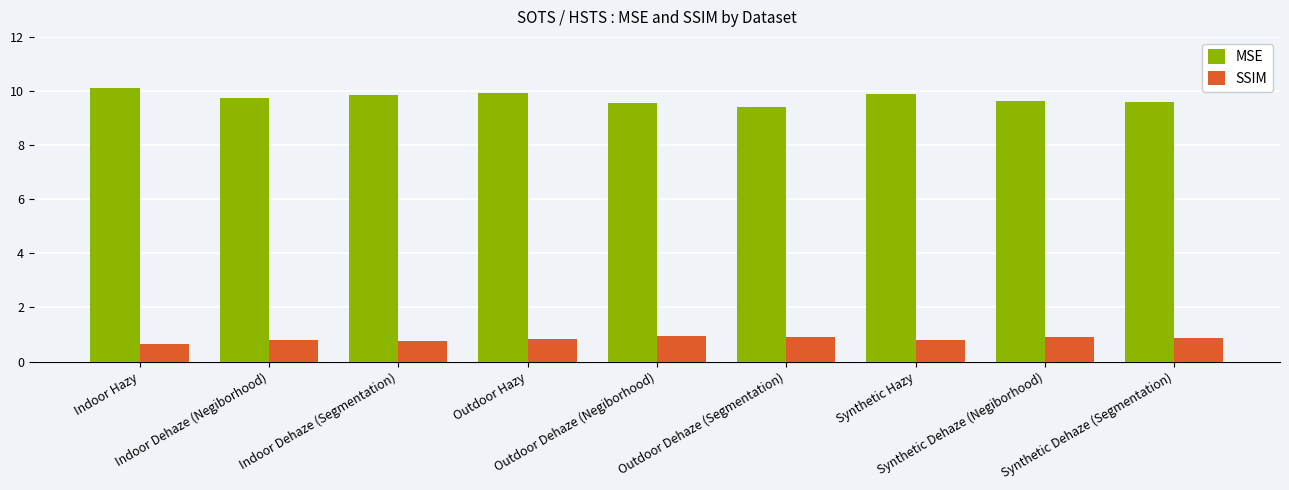

What is the sum of all MSE values?

87.6